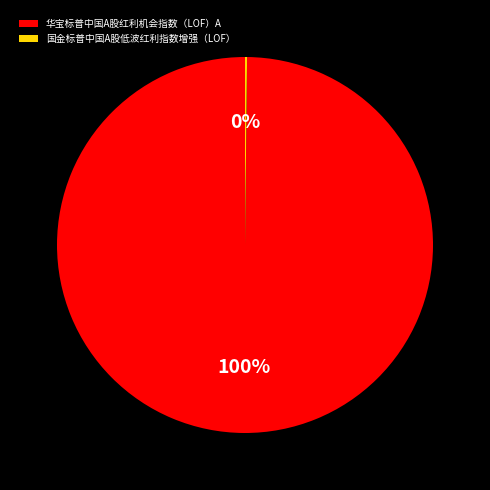

True or false: 华宝标普中国A股红利机会指数（LOF）A accounts for 100% of the total.

True